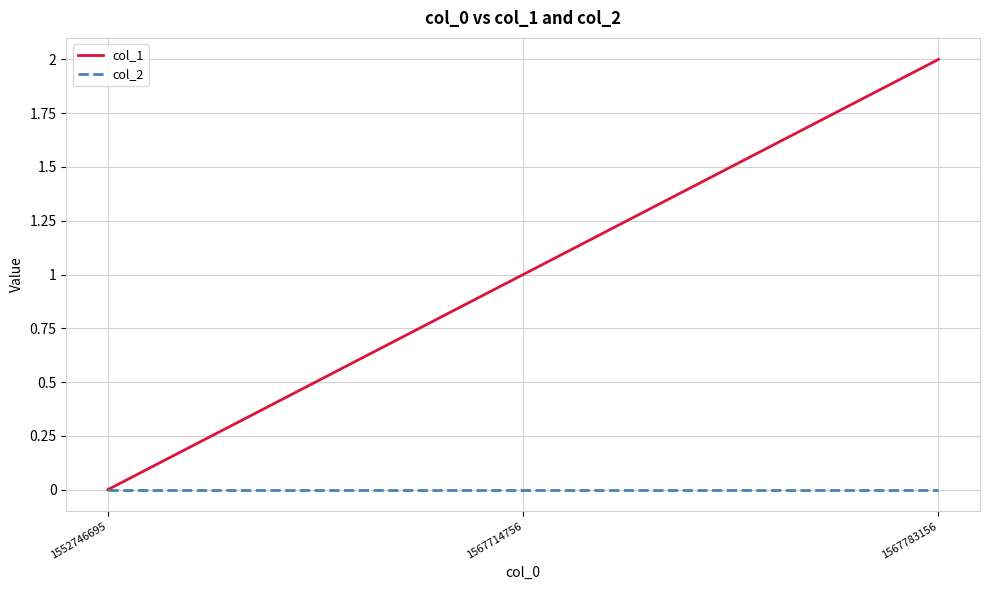

Count the number of data series in this chart.

2